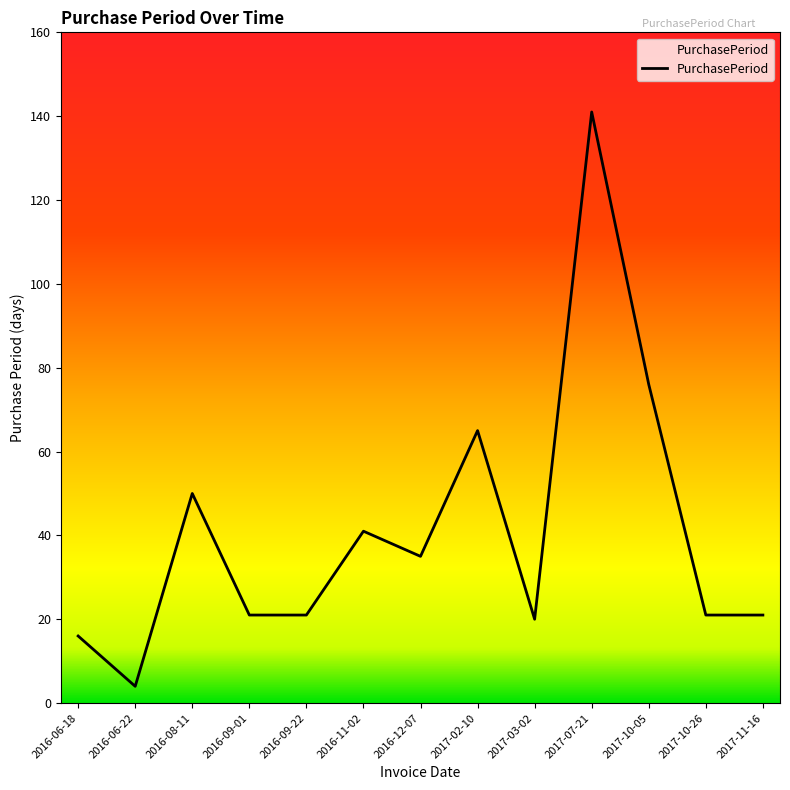

What is the greatest value displayed?

141